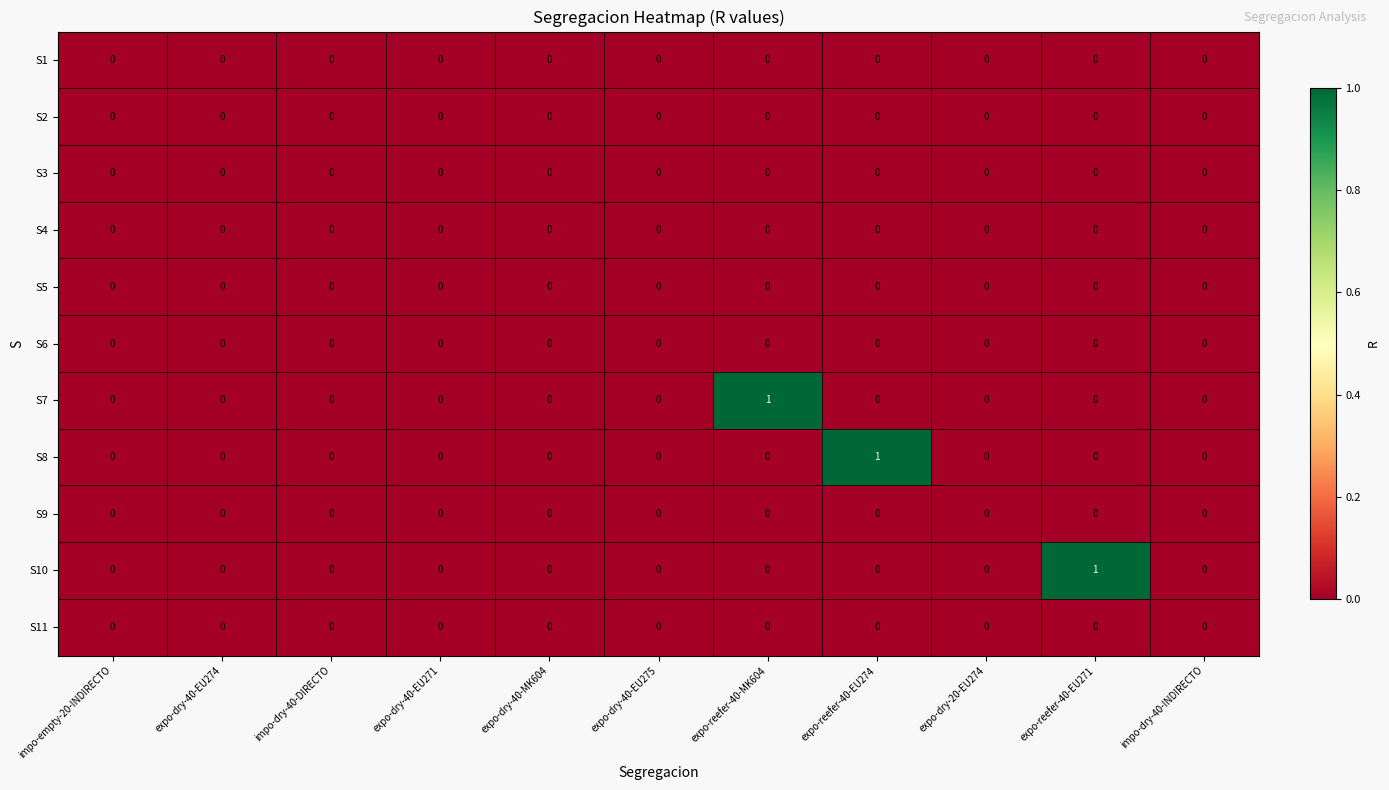

The value of S8 at expo-dry-40-EU274 is 0. True or false?

True